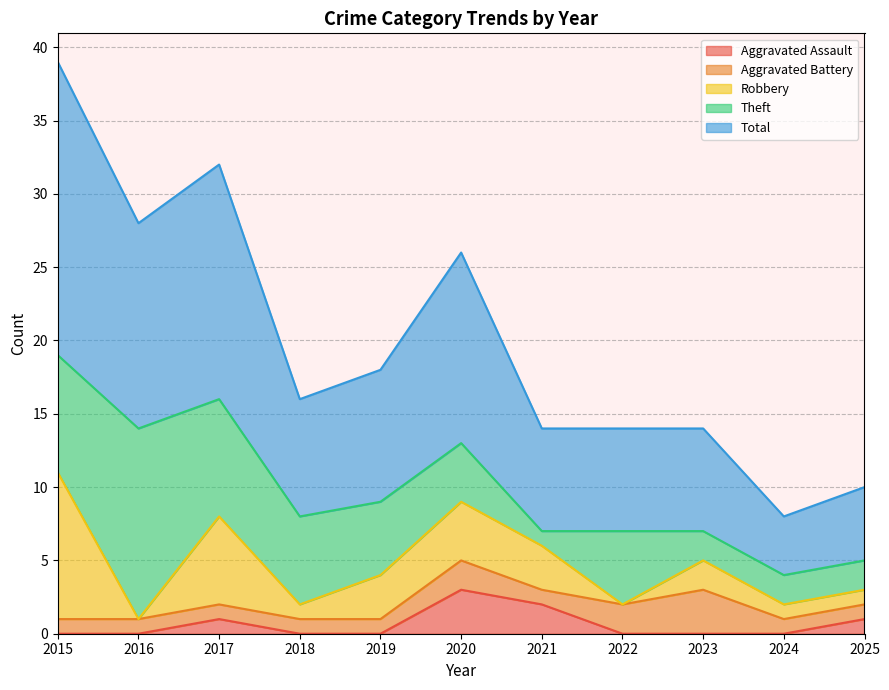

Which series changed the most between 2018 and 2021?

Theft